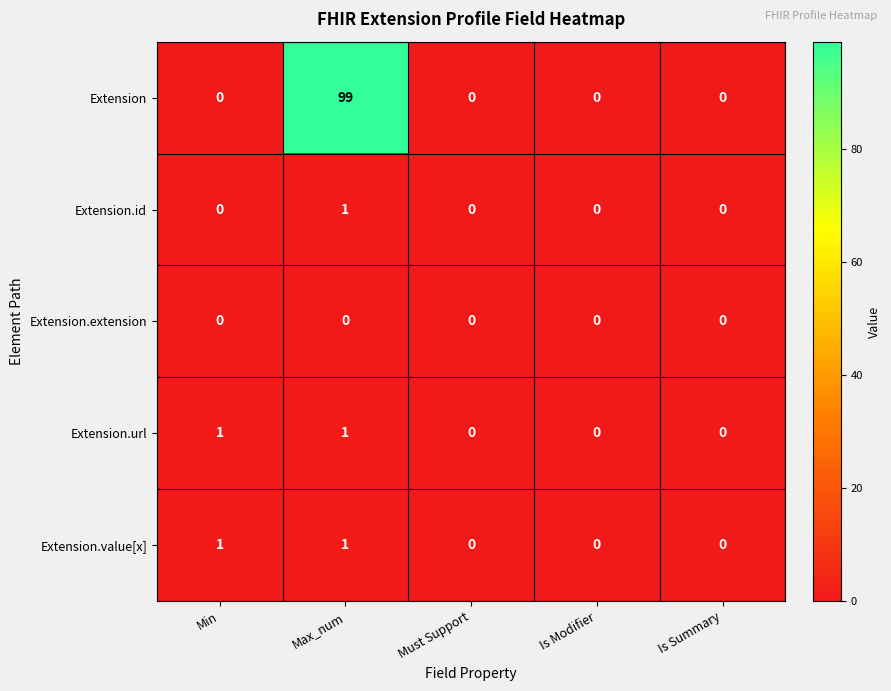

Which series has the largest range (max minus min)?

Extension